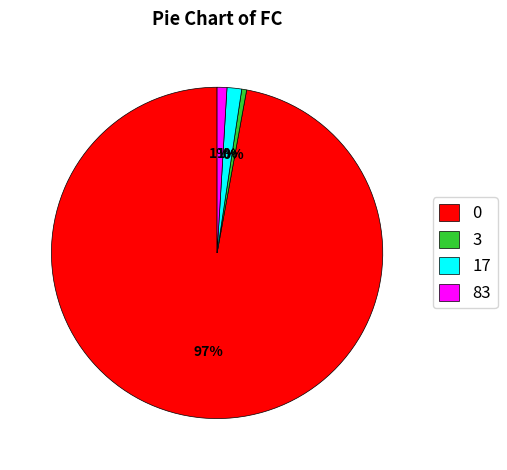

To the nearest percent, what is the average slice percentage?

25%